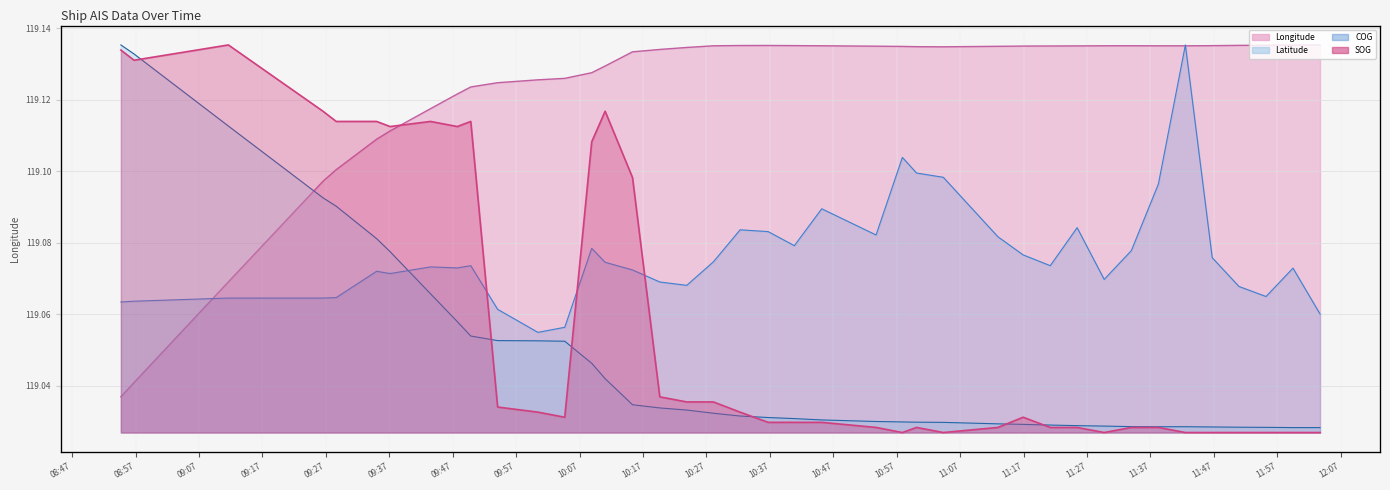

At which category is the sum across all series the highest?

2024-04-20 11:42:31